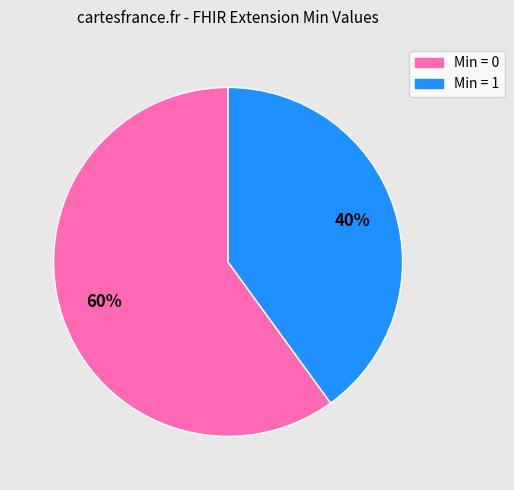

Count the number of slices in the pie.

2